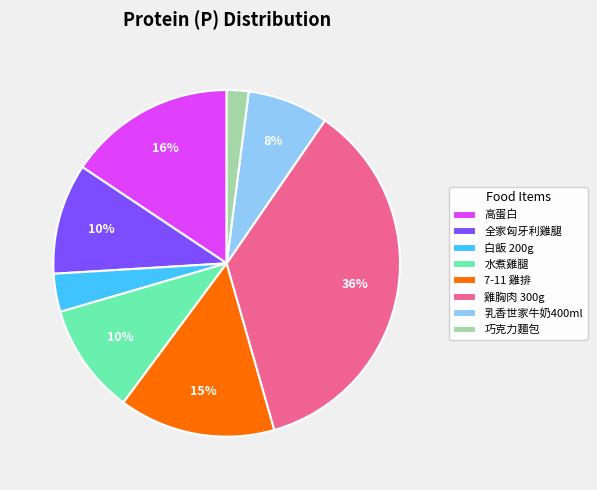

To the nearest percent, what percentage of the pie is 7-11 雞排?

15%